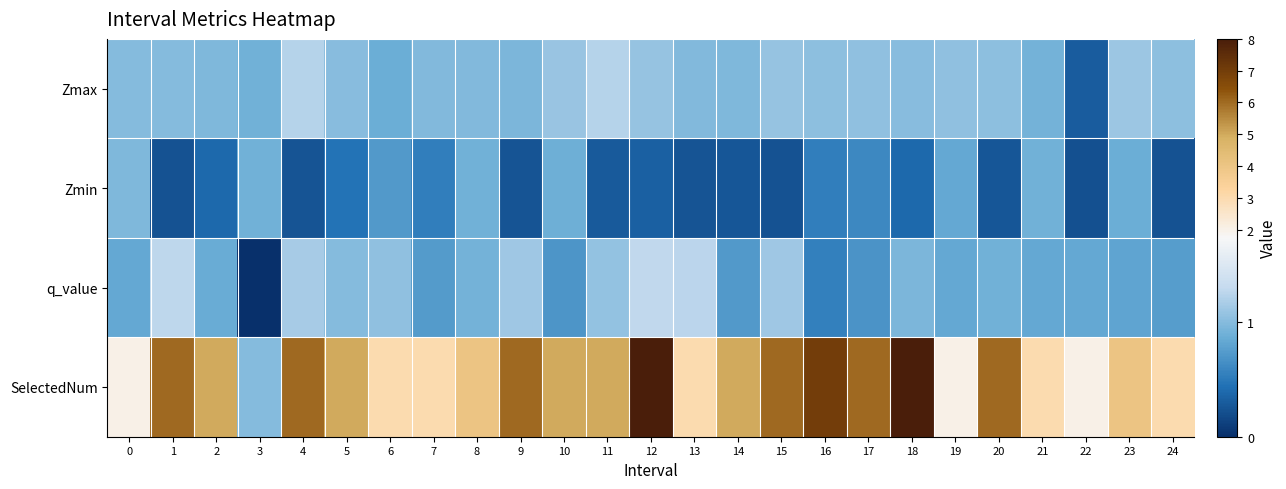

Which has a higher value, 9 or 24?

24